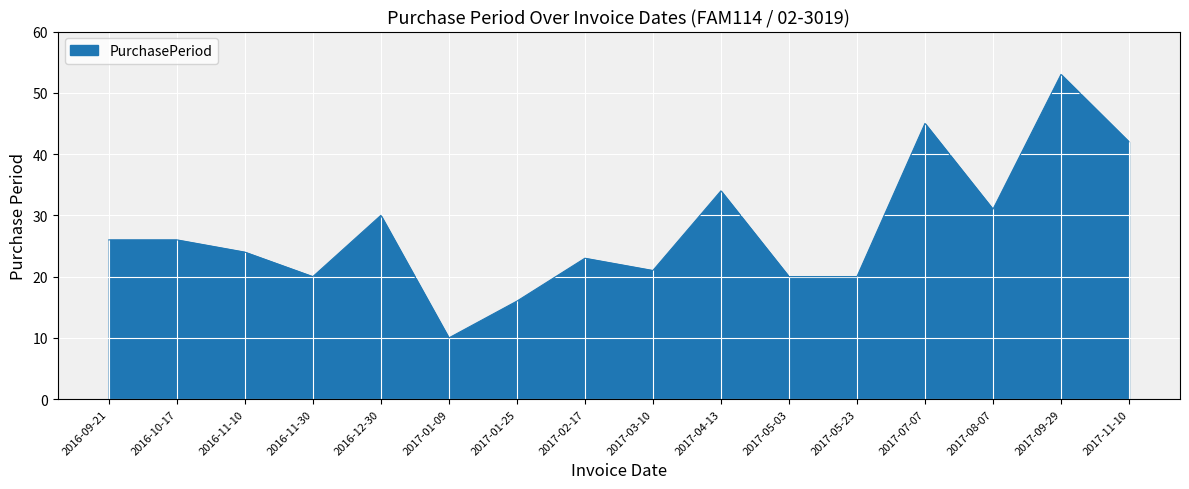

What position from the right is 2016-12-30?

12